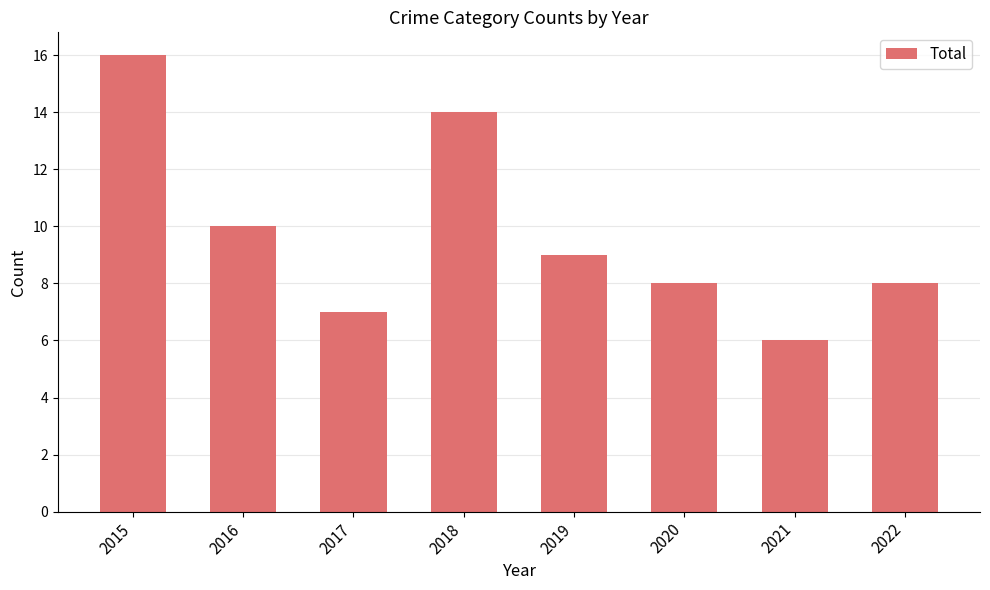

What is the value of the 1st bar from the left?

16